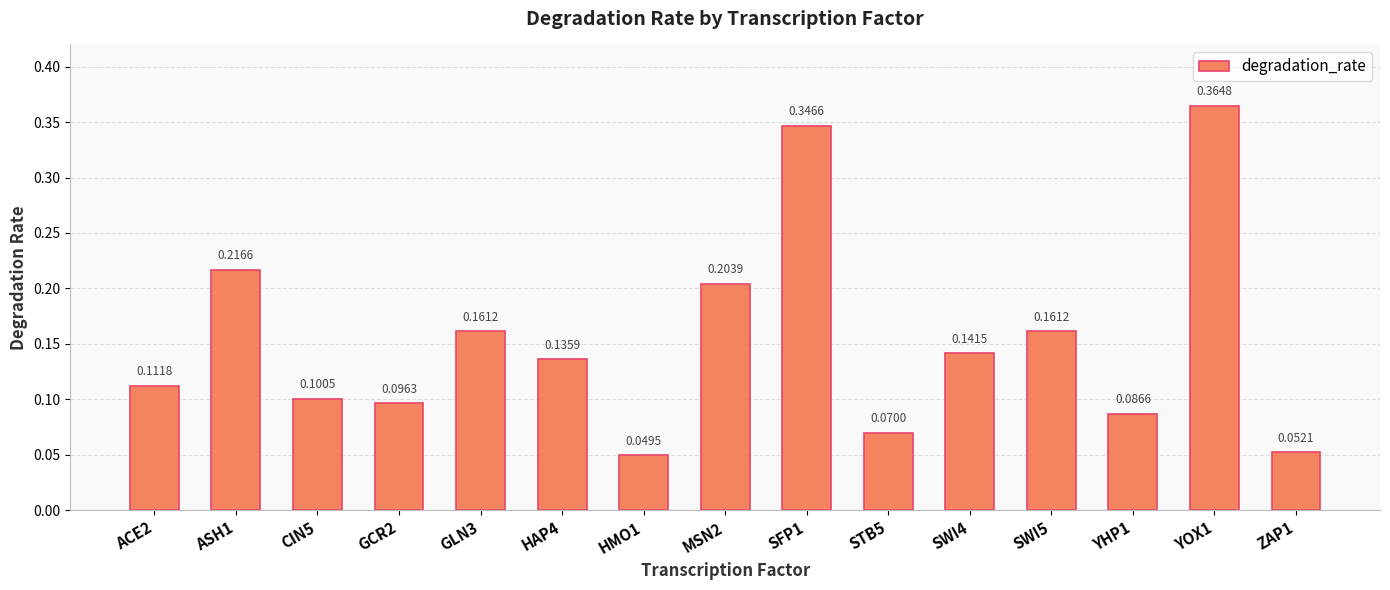

What is the label of the 6th bar from the left?

HAP4